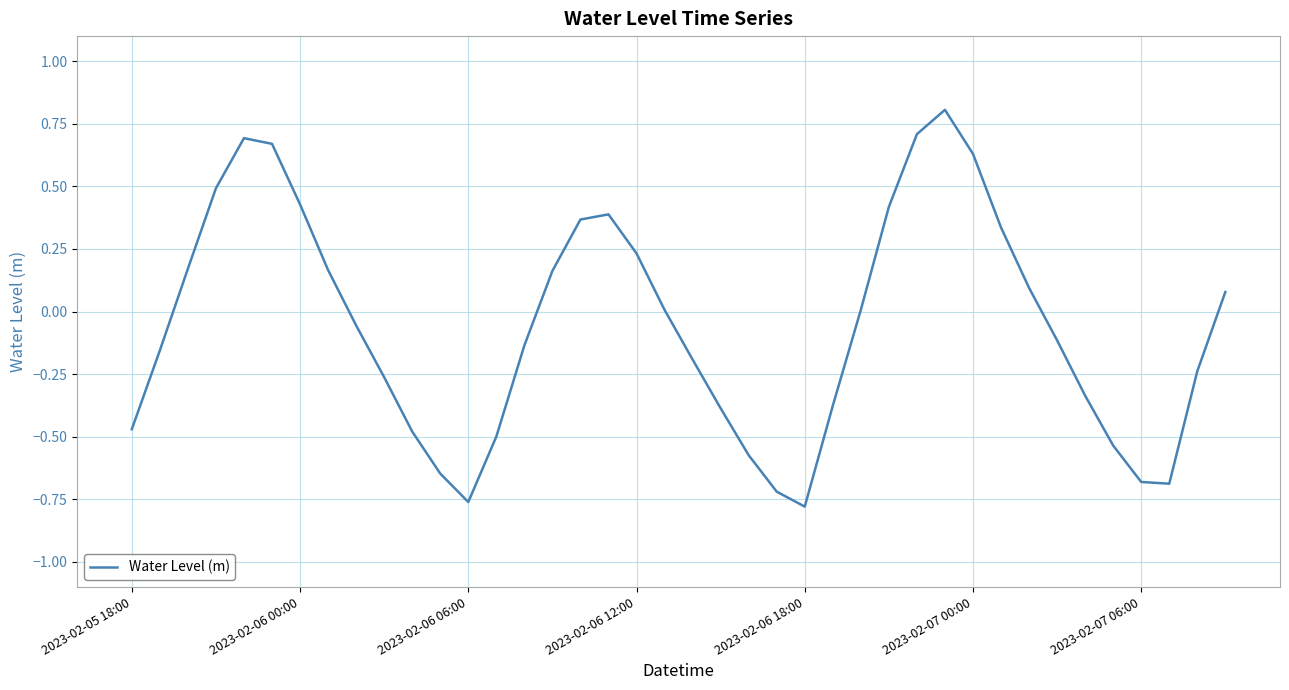

What is the difference between the maximum and minimum values?

1.6